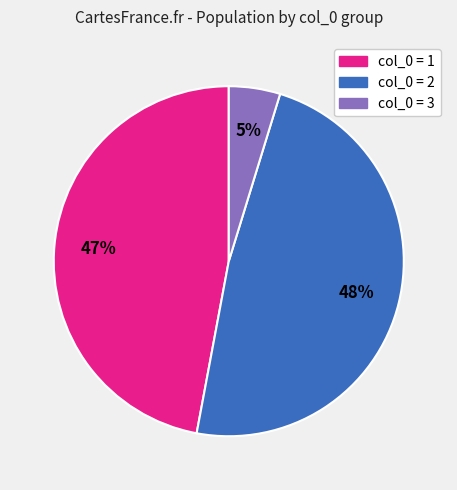

What is the largest slice in the pie chart?

col_0 = 2